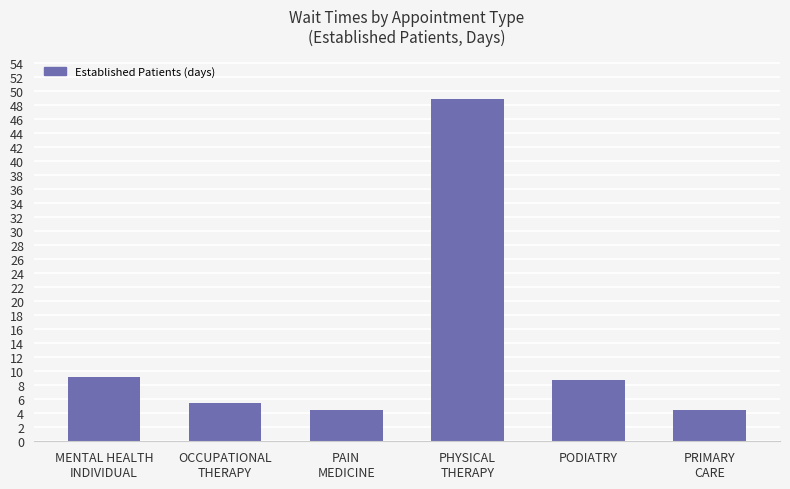

The value at PODIATRY is 3.9. True or false?

False